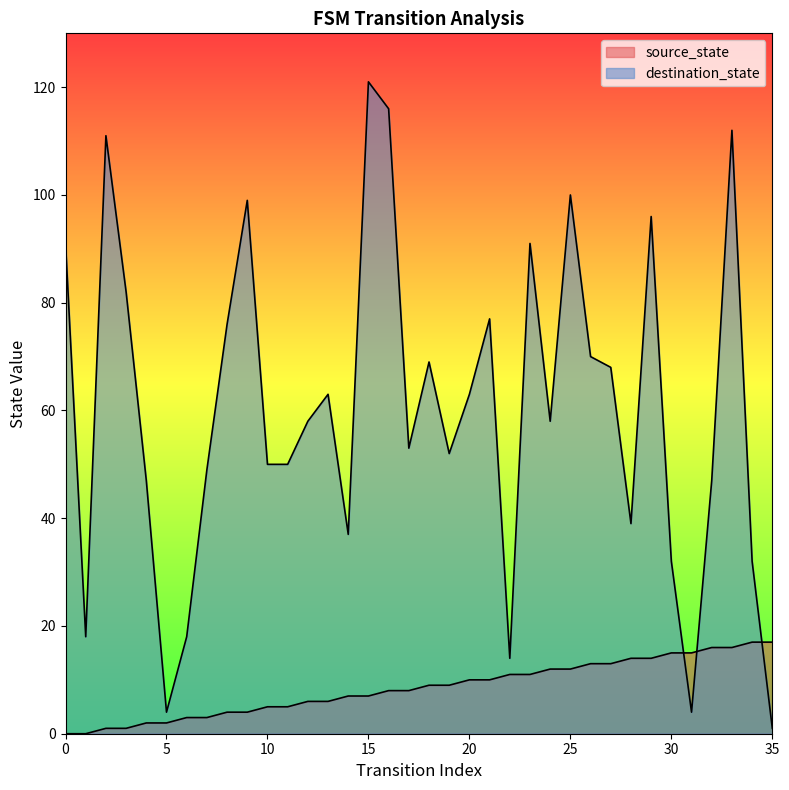

At how many categories does at least one series exceed 96?

6